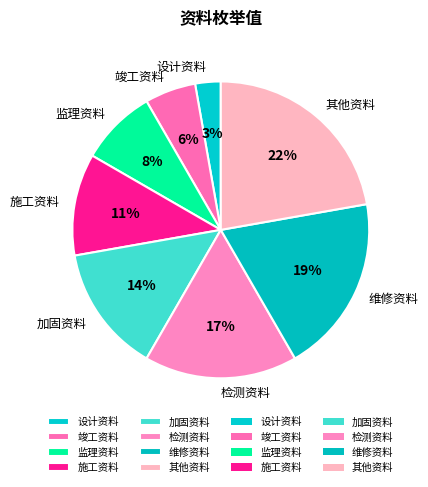

To the nearest percent, what is the combined percentage of 其他资料 and 加固资料?

36%